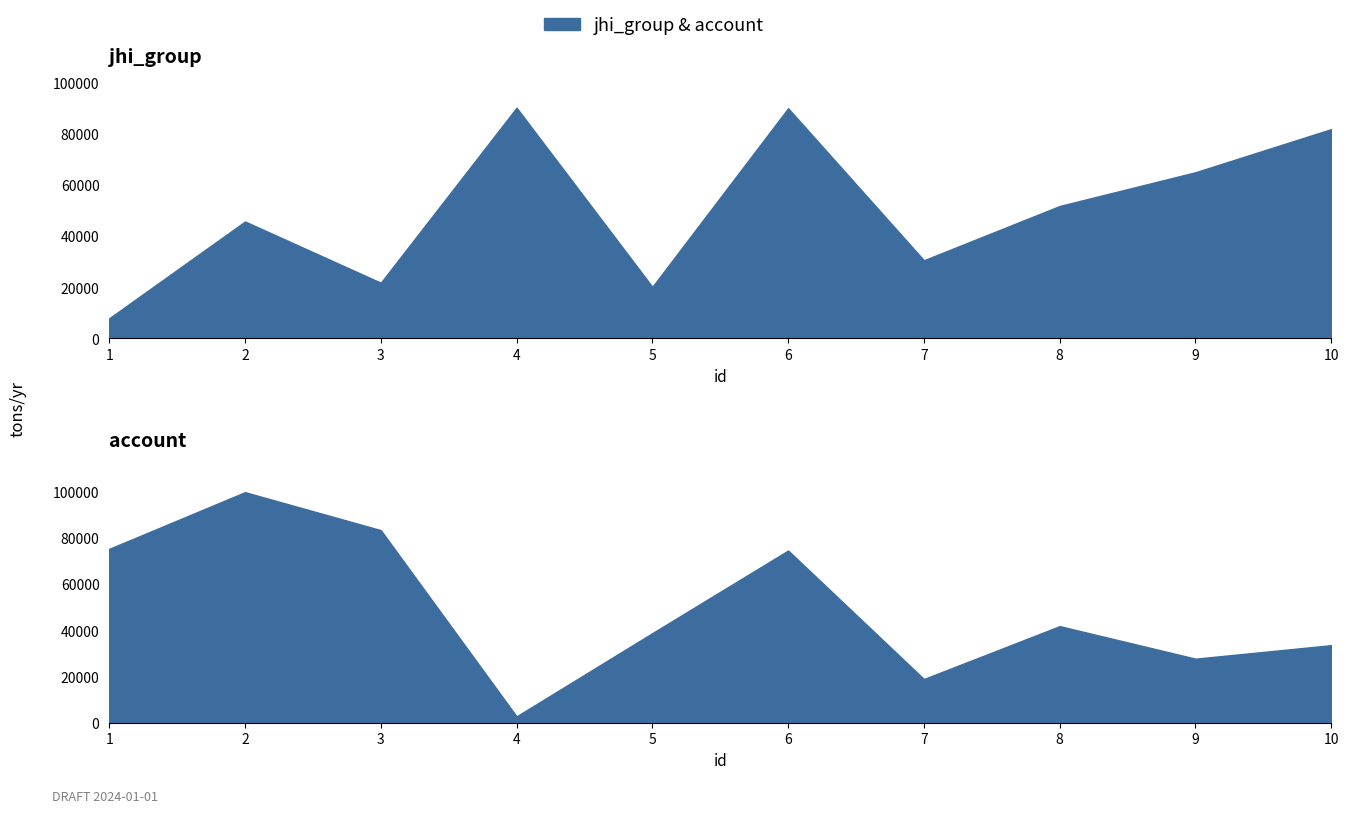

Reading left to right, extract all data points from this chart.

jhi_group: 1=7818	2=45685	3=21725	4=90200	5=20120	6=89987	7=30516	8=51748	9=64954	10=81833
account: 1=75121	2=99613	3=83206	4=2747	5=38712	6=74406	7=18885	8=41735	9=27676	10=33507